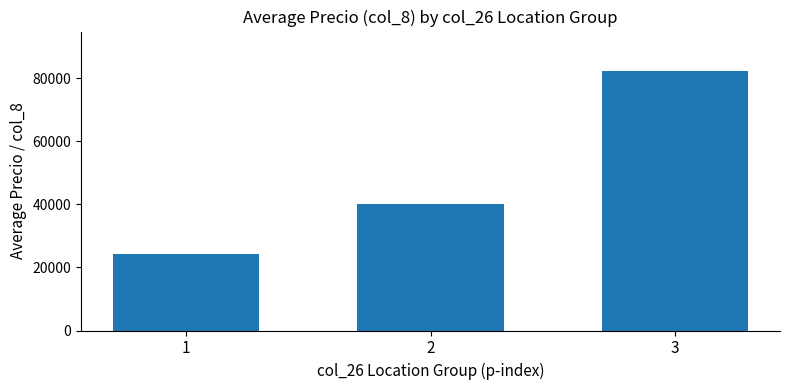

What is the maximum value shown in the chart?

82432.8